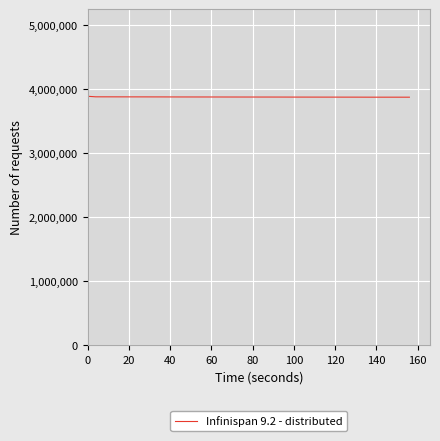

What is the maximum value shown in the chart?

3890440